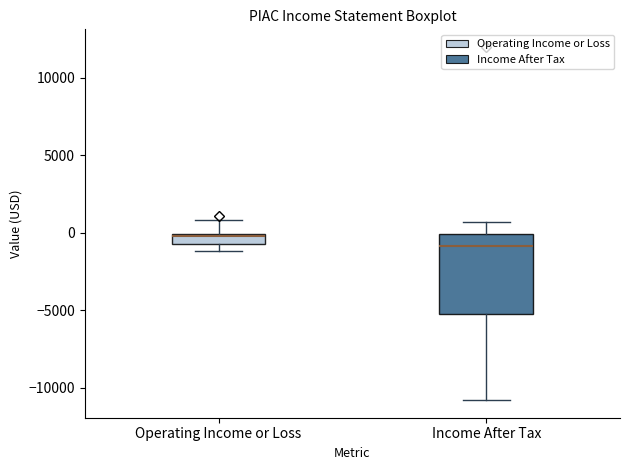

Comparing the boxes themselves (not the whiskers), which one is the tallest?

Income After Tax